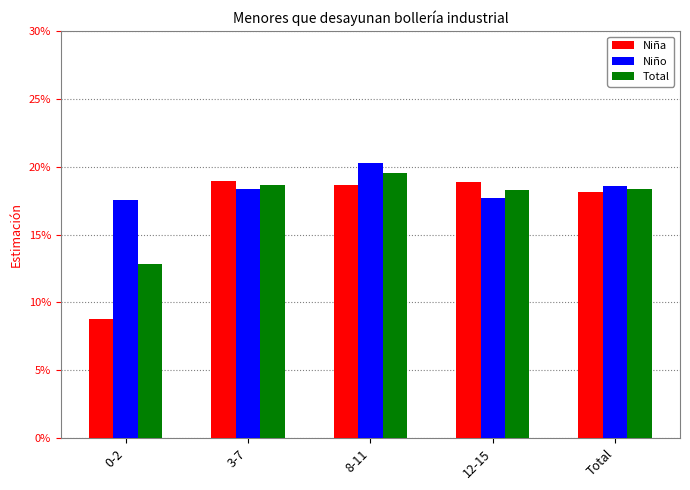

What is the highest value of the Total series?

0.2